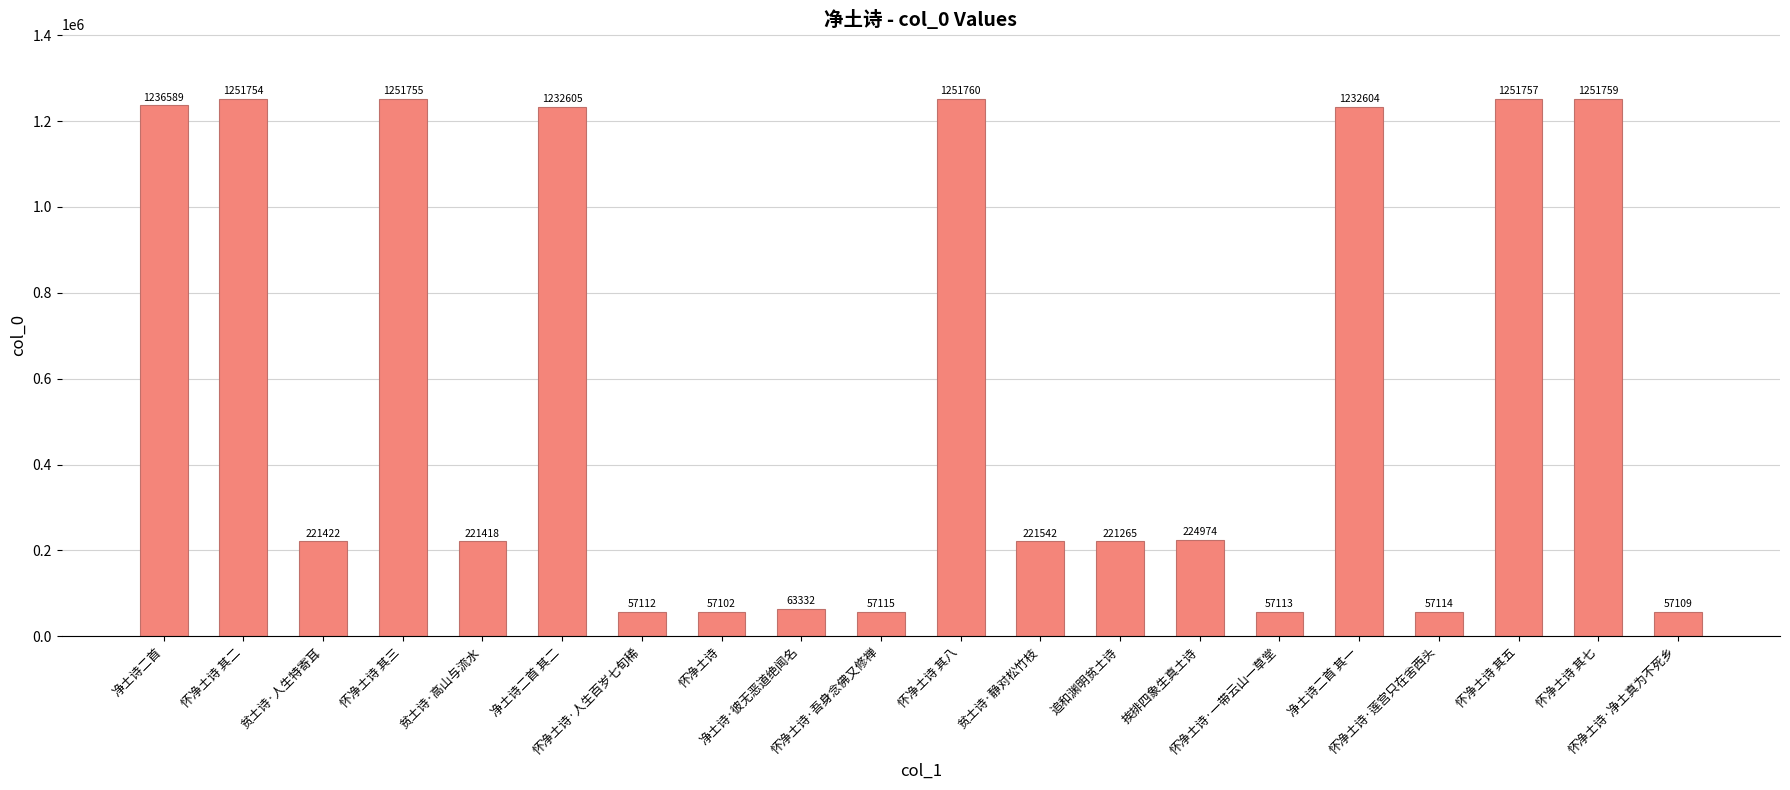

What is the label of the 6th bar from the left?

净土诗二首 其二